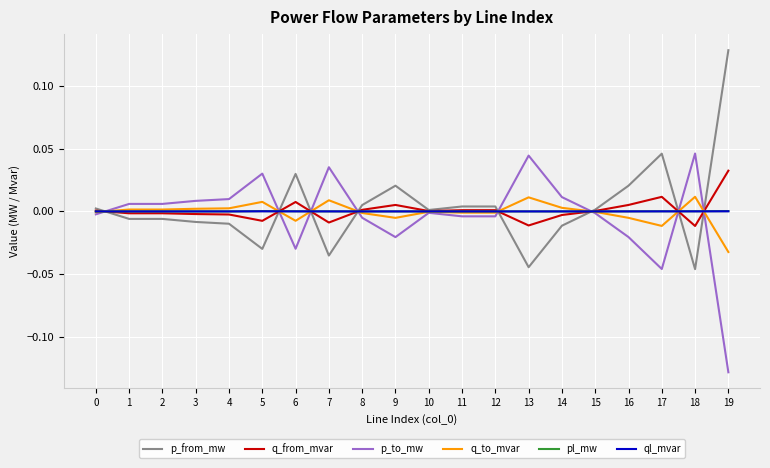

True or false: p_to_mw has a value of -0.0 at 16.

True